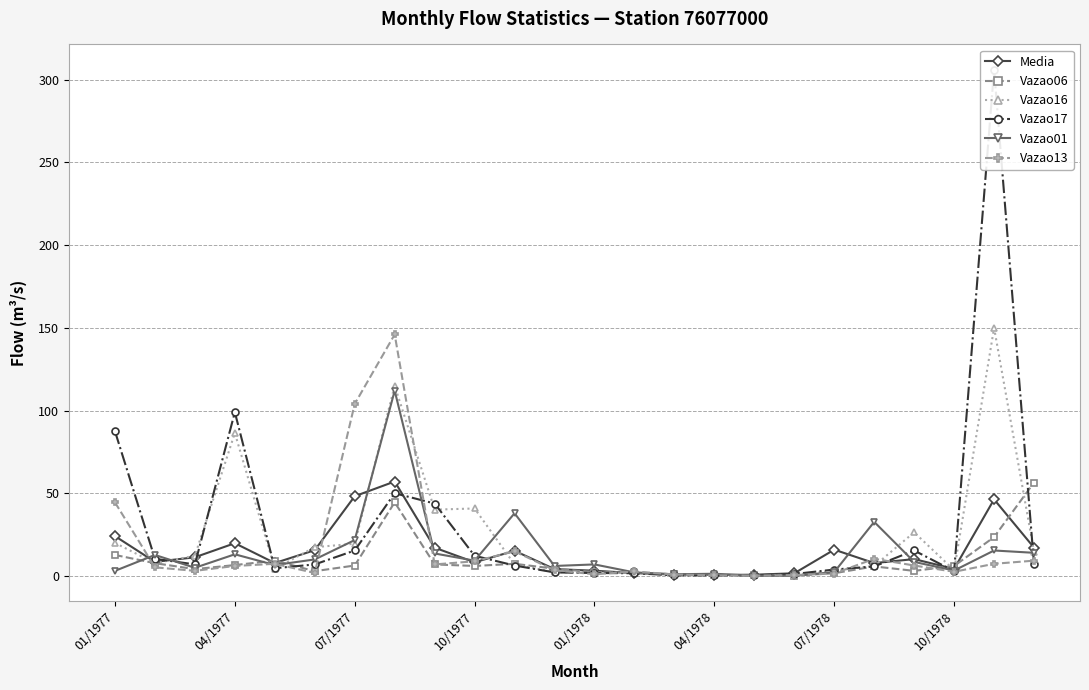

Reading left to right, transcribe all the data shown in this chart.

Media: 24.1	8.5	11.3	19.8	7.8	15.6	48.2	57.1	17.1	8.3	15.2	4.2	3.2	1.7	0.8	0.6	0.8	1.6	15.9	7.8	10.2	4.3	46.3	17.1
Vazao06: 12.7	7.7	4.1	6.6	9.3	2.9	6.3	44.5	7.0	6.0	7.4	4.4	2.3	2.0	1.0	0.7	0.4	0.2	1.6	5.8	3.1	6.0	23.5	56.5
Vazao16: 20.0	7.7	12.2	86.4	4.4	17.4	19.5	115.0	40.1	40.8	7.0	2.3	2.0	2.0	0.6	0.4	0.4	0.6	3.3	6.0	26.4	3.5	150.0	14.5
Vazao17: 87.5	10.4	7.0	99.0	4.7	7.0	15.4	50.0	43.8	12.2	6.3	2.1	1.8	1.6	0.4	0.4	0.4	1.2	3.9	5.8	15.4	2.9	306.0	7.0
Vazao01: 3.1	12.7	5.0	13.1	6.6	10.0	21.7	112.0	13.6	9.3	37.9	6.0	7.0	2.1	1.0	1.3	0.2	0.2	2.3	32.7	8.5	3.3	15.4	14.0
Vazao13: 44.5	5.2	3.1	6.0	7.4	1.8	104.0	146.0	7.0	8.9	14.9	3.5	1.0	2.7	0.9	0.4	0.2	0.6	1.5	10.4	6.3	2.5	7.4	9.3